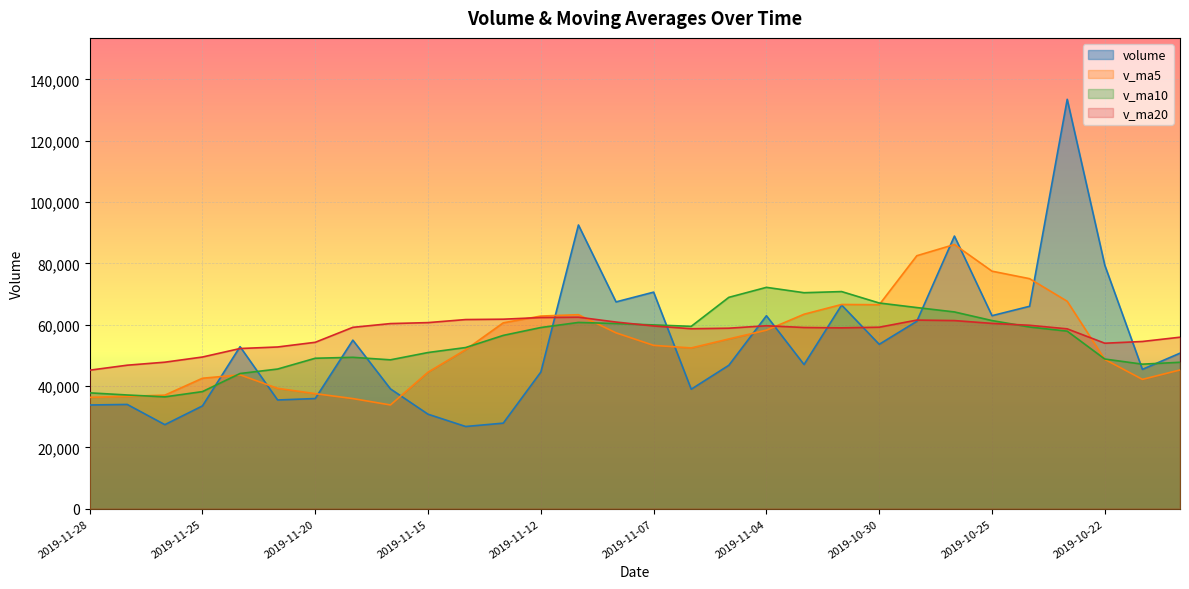

The v_ma20 series shows 85008.8 at 2019-11-08. True or false?

False